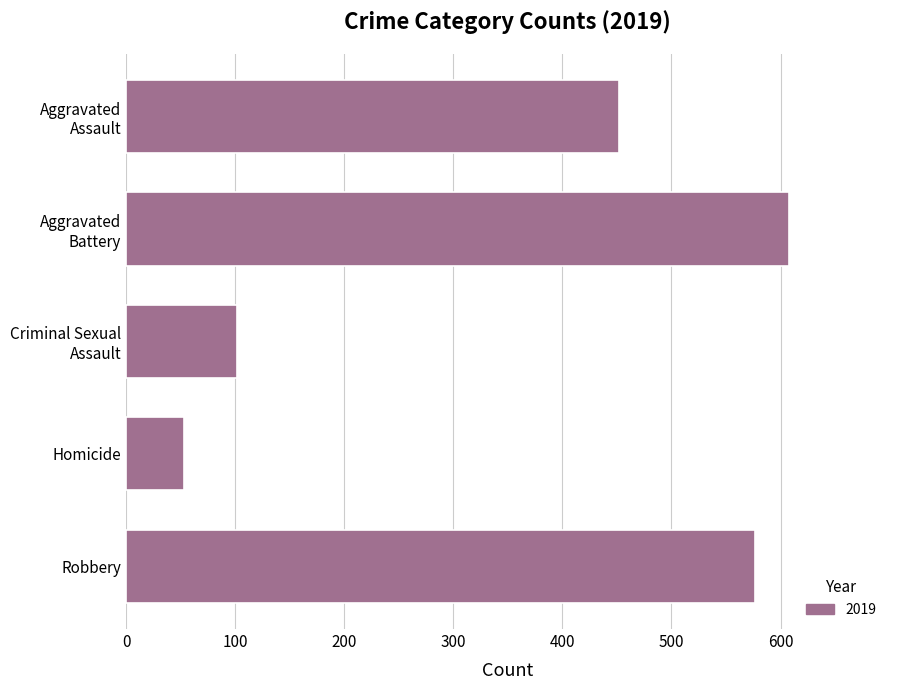

List the labels in order of value, largest first.

Aggravated Battery, Robbery, Aggravated Assault, Criminal Sexual Assault, Homicide